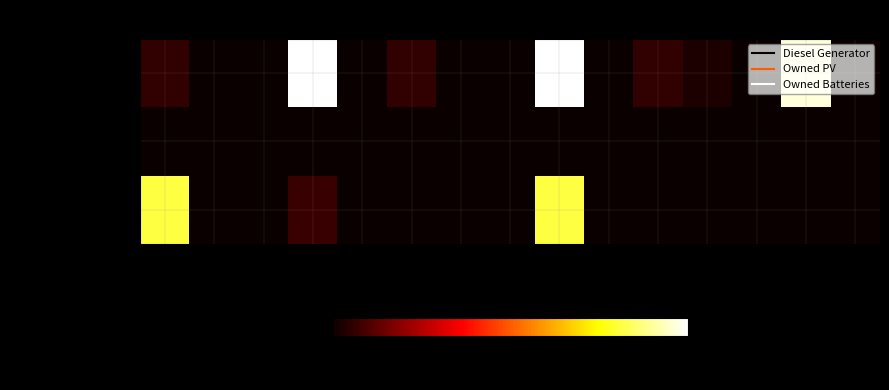

Rank the series at 5 from highest to lowest value.

Diesel Generator, Owned PV, Owned Batteries